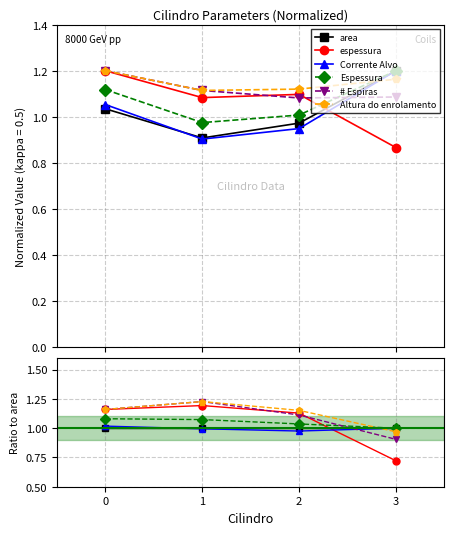

List the series in order of their peak value, lowest first.

area, Corrente Alvo, Espessura, espessura, # Espiras, Altura do enrolamento